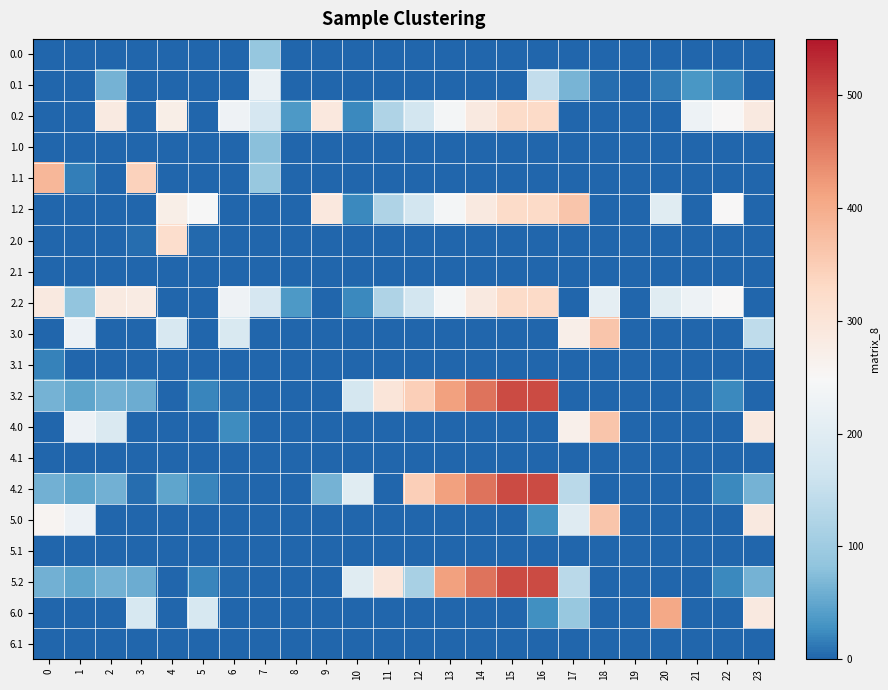

What is the total value across all series at 23?

1415.2